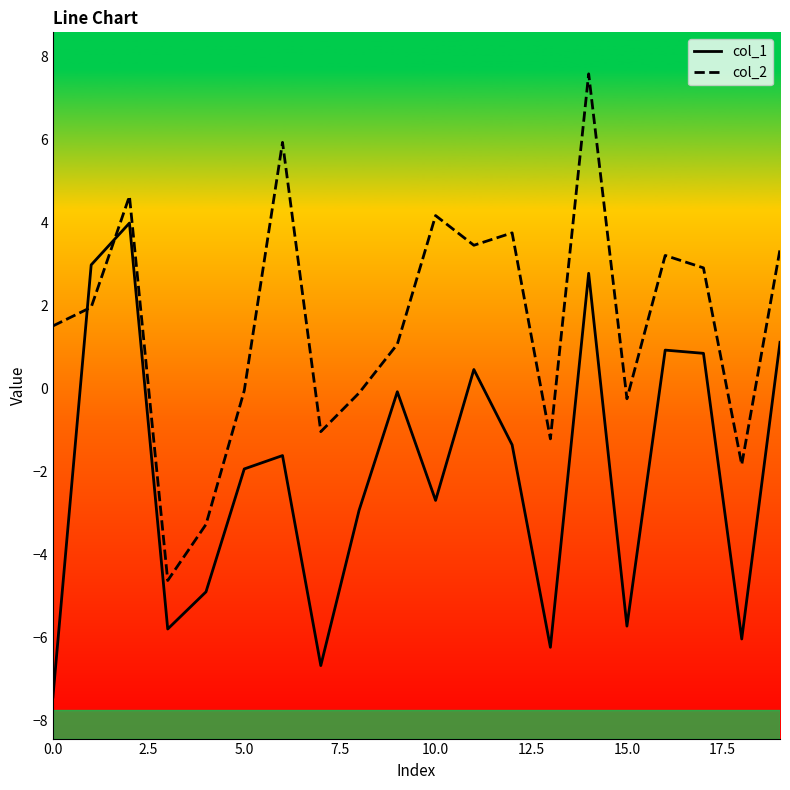

True or false: col_2 and col_1 cross at least once.

True